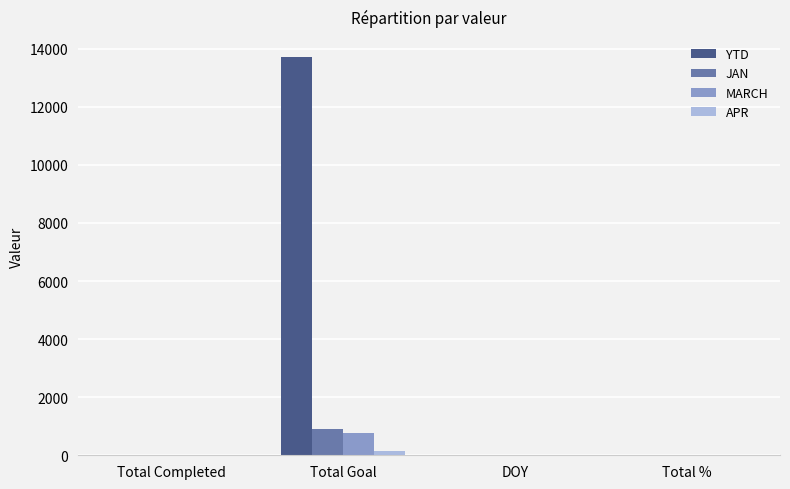

How many series are shown in this chart?

4